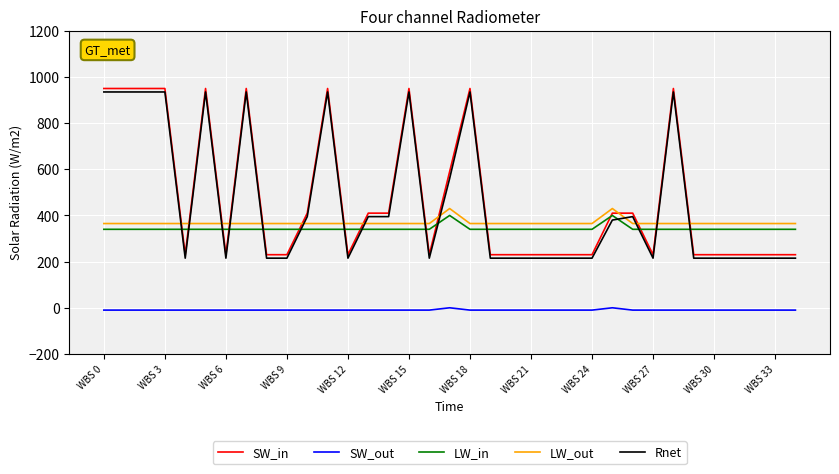

True or false: LW_out and SW_out intersect in this chart.

False